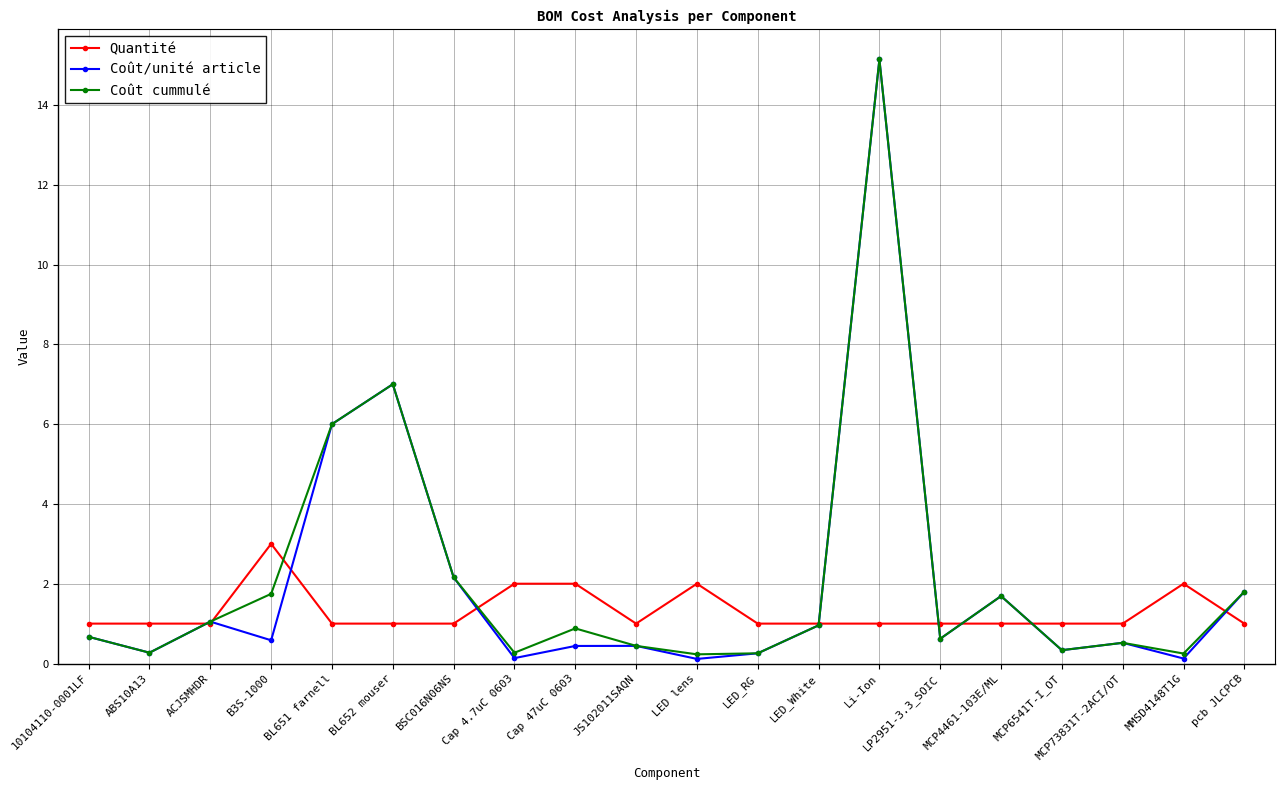

At which category is the sum across all series the highest?

Li-Ion